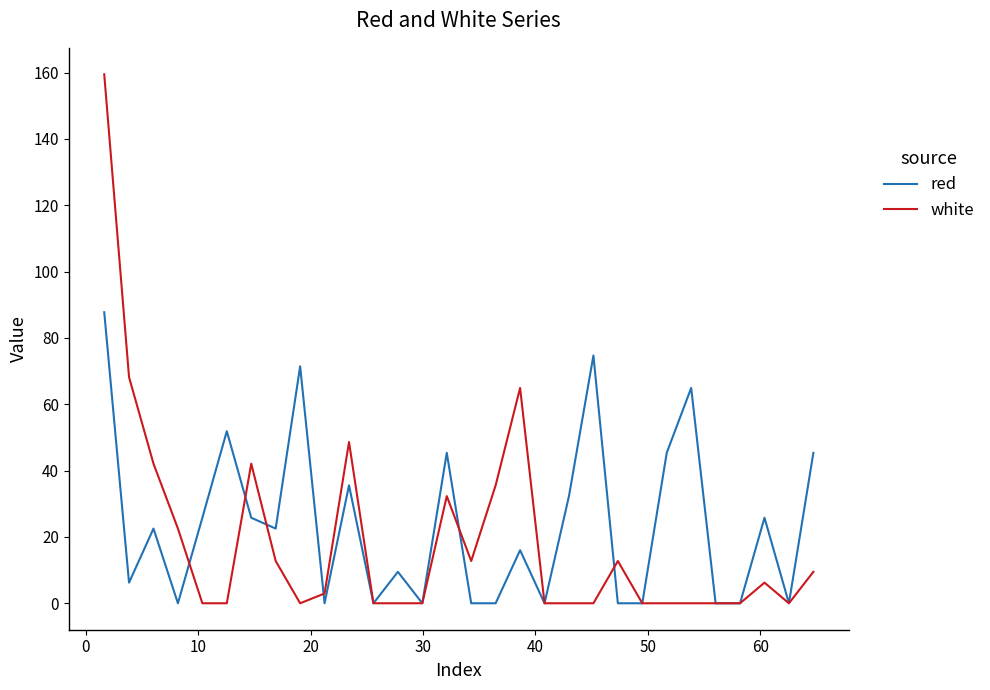

Rank the series by their maximum value, from lowest to highest.

red, white